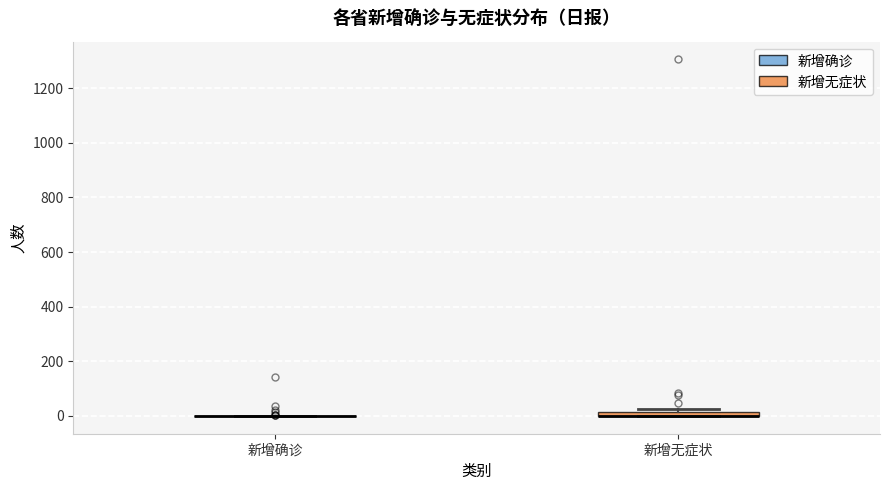

Where is the lower edge of the box for 新增无症状 on the y-axis? The values are not printed on the chart, so give them approximately, as read against the axis.

0